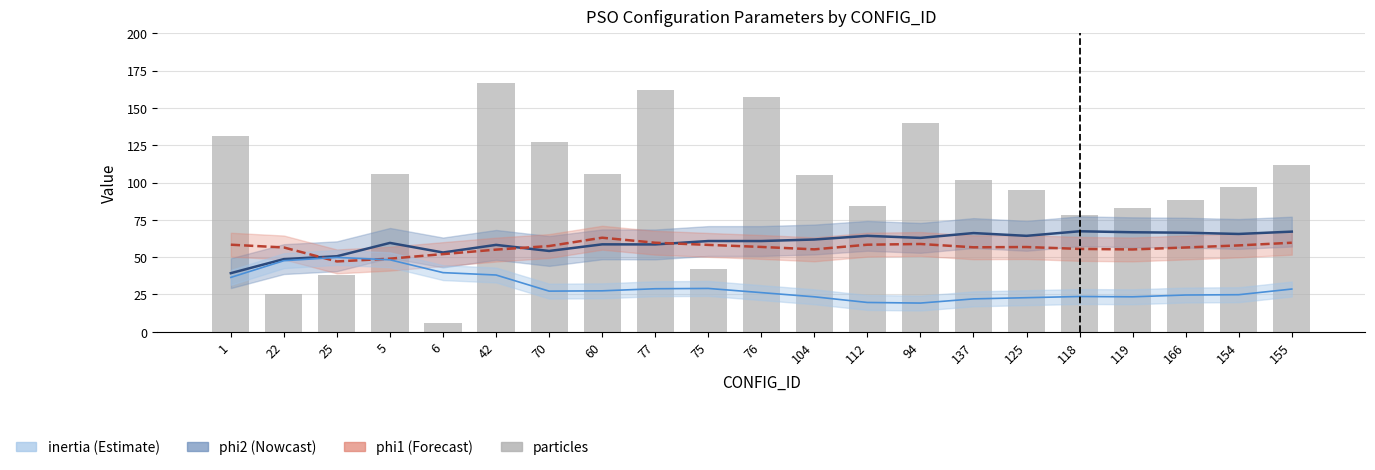

What are all the series names shown in the legend?

phi2 (Nowcast), phi1 (Forecast), inertia (Estimate), particles